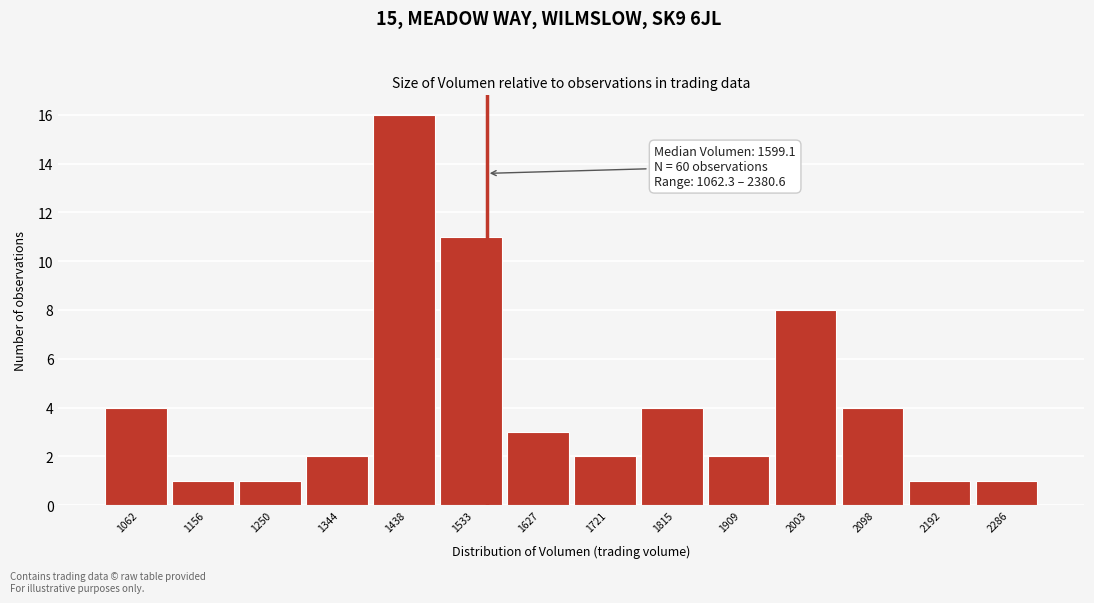

Reading left to right, what are all the values shown in this chart?

1062=4	1156=1	1250=1	1344=2	1438=16	1533=11	1627=3	1721=2	1815=4	1909=2	2003=8	2098=4	2192=1	2286=1